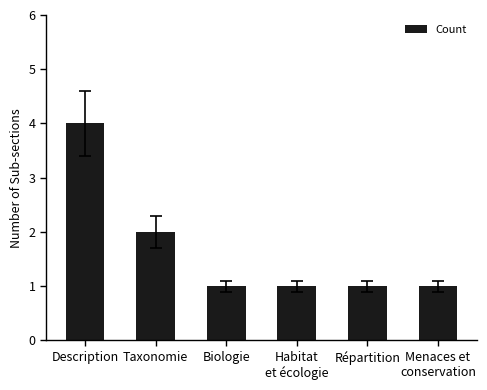

Reading left to right, what are all the values shown in this chart?

4	2	1	1	1	1